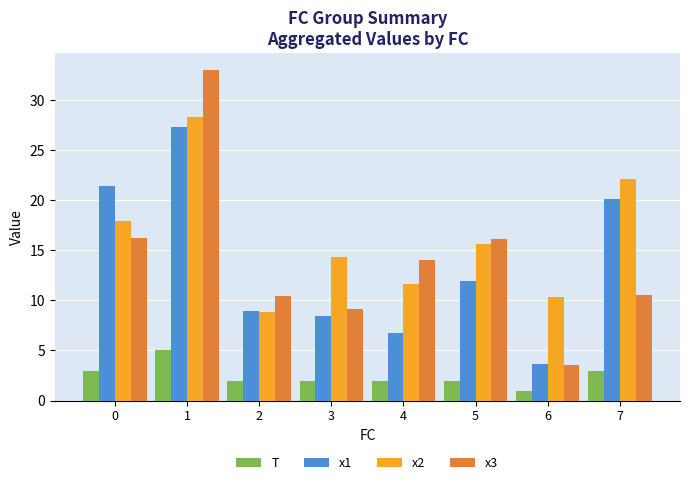

Which series has the largest range (max minus min)?

x3